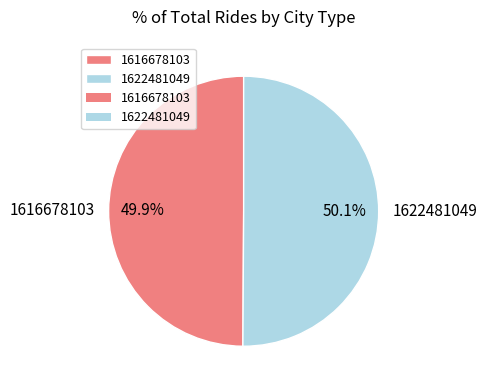

What is the ratio of the value at 1622481049 to the value at 1616678103?

1.0